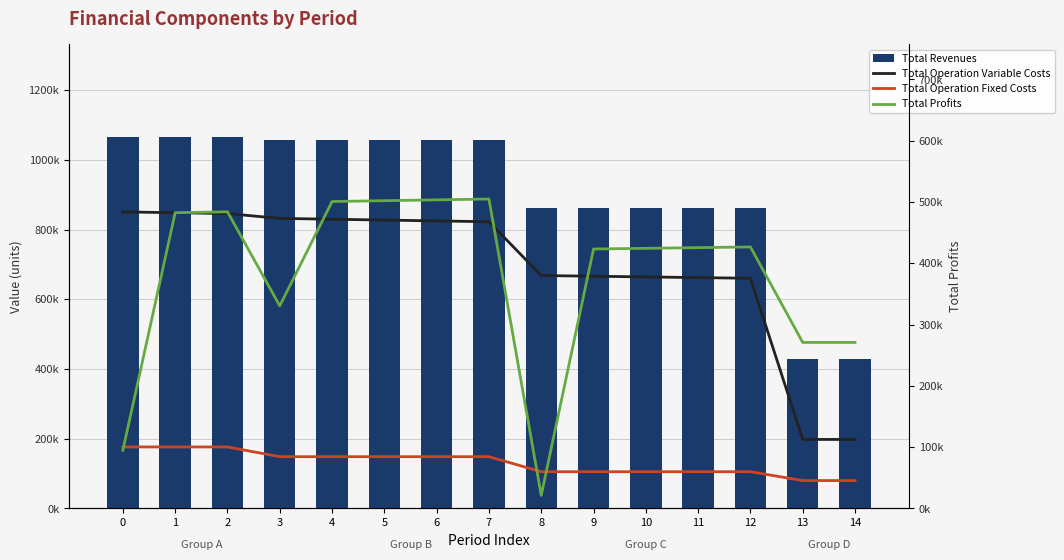

Is the value of Total Profits at 4 greater than the value of Total Operation Variable Costs at 0?

Yes